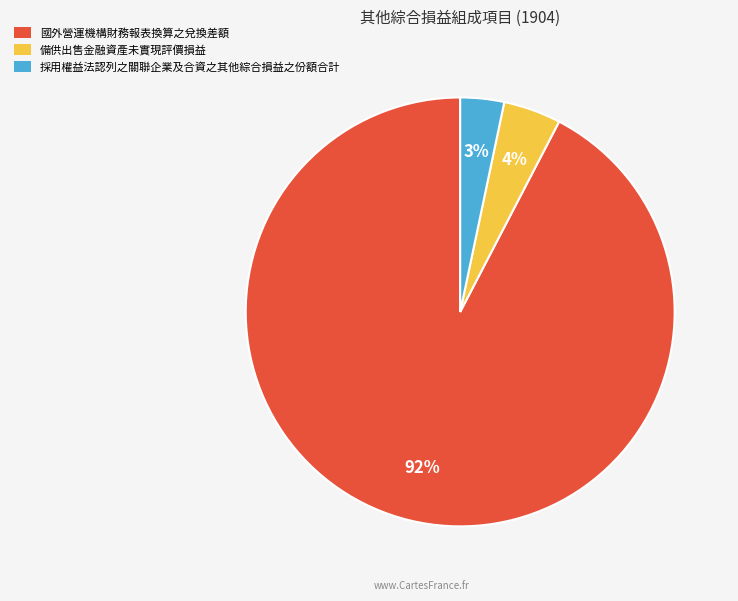

Which slice is the smallest?

採用權益法認列之關聯企業及合資之其他綜合損益之份額合計